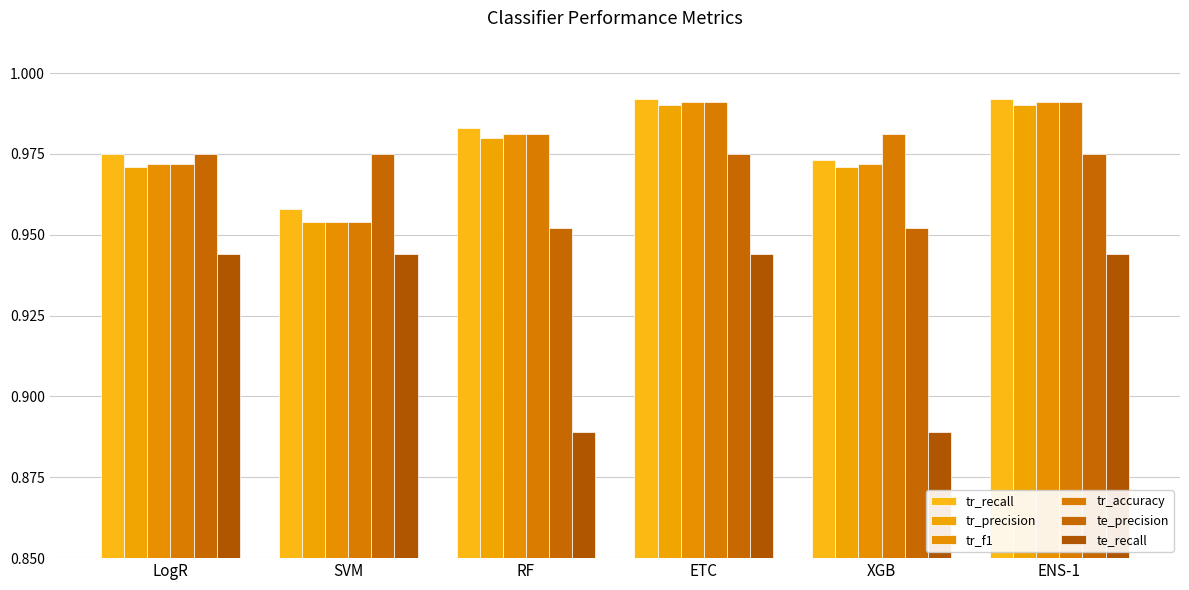

What is the total value across all series at ETC?

5.9